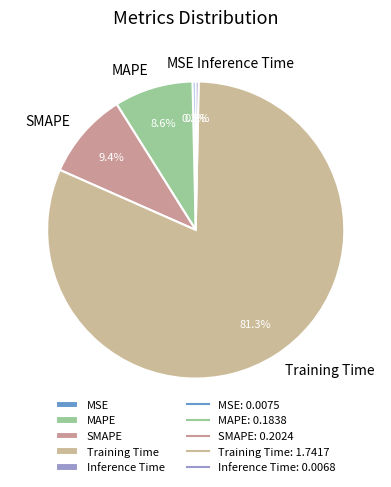

Is the sum of MSE and MAPE greater than half?

No